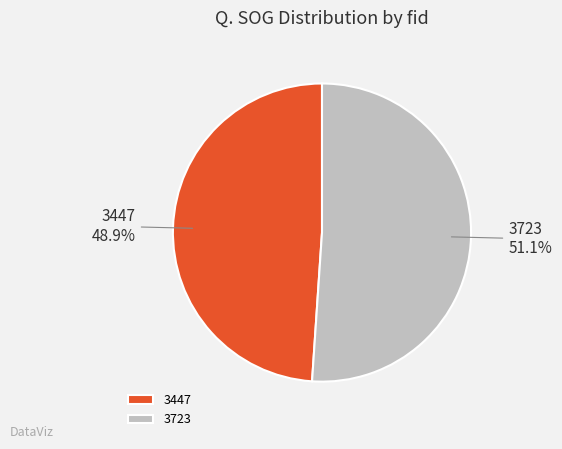

Do 3447 and 3723 together represent more than half of the pie?

Yes